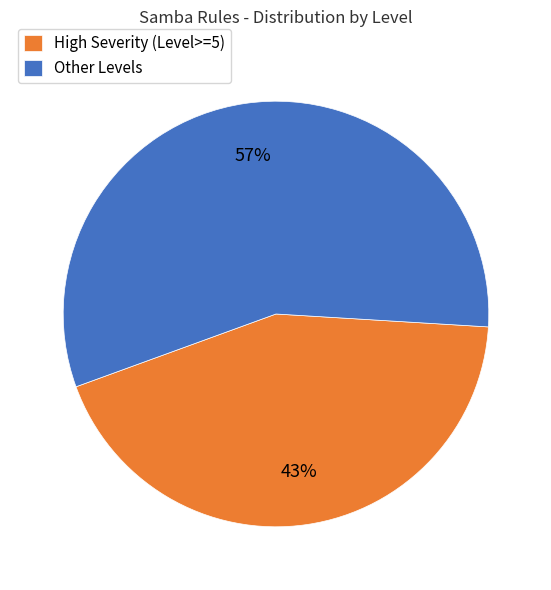

To the nearest percent, what is the average slice percentage?

50%